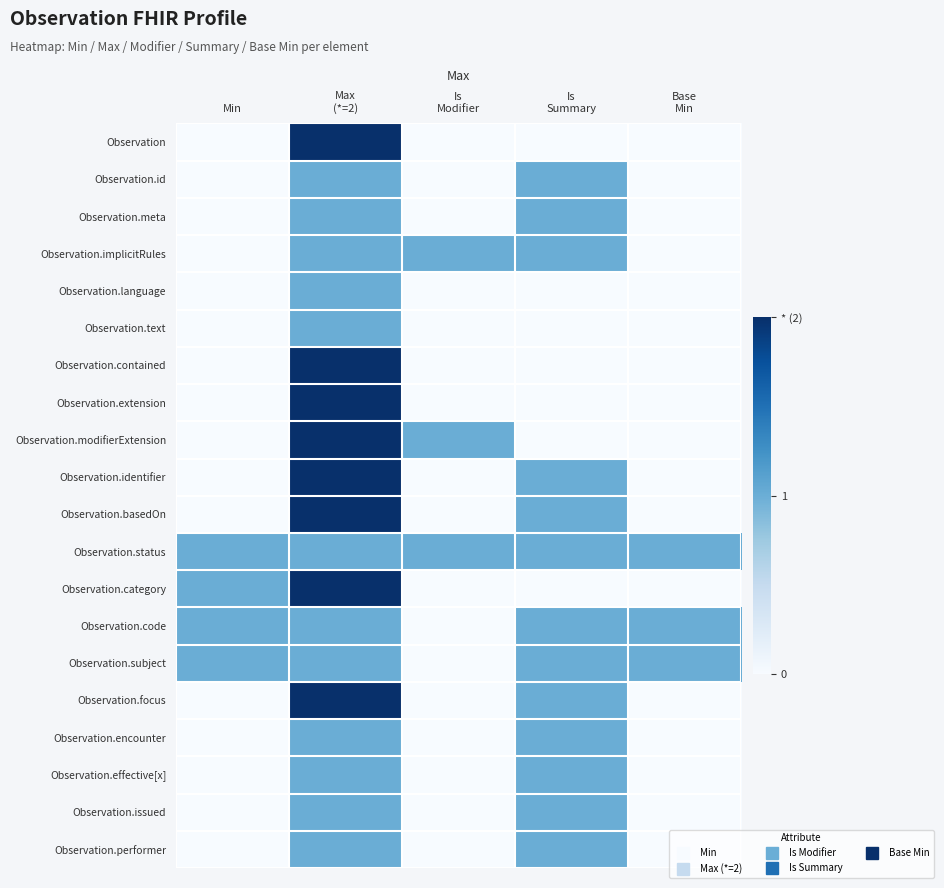

What is the spread (max minus min) of values at Is
Summary?

1